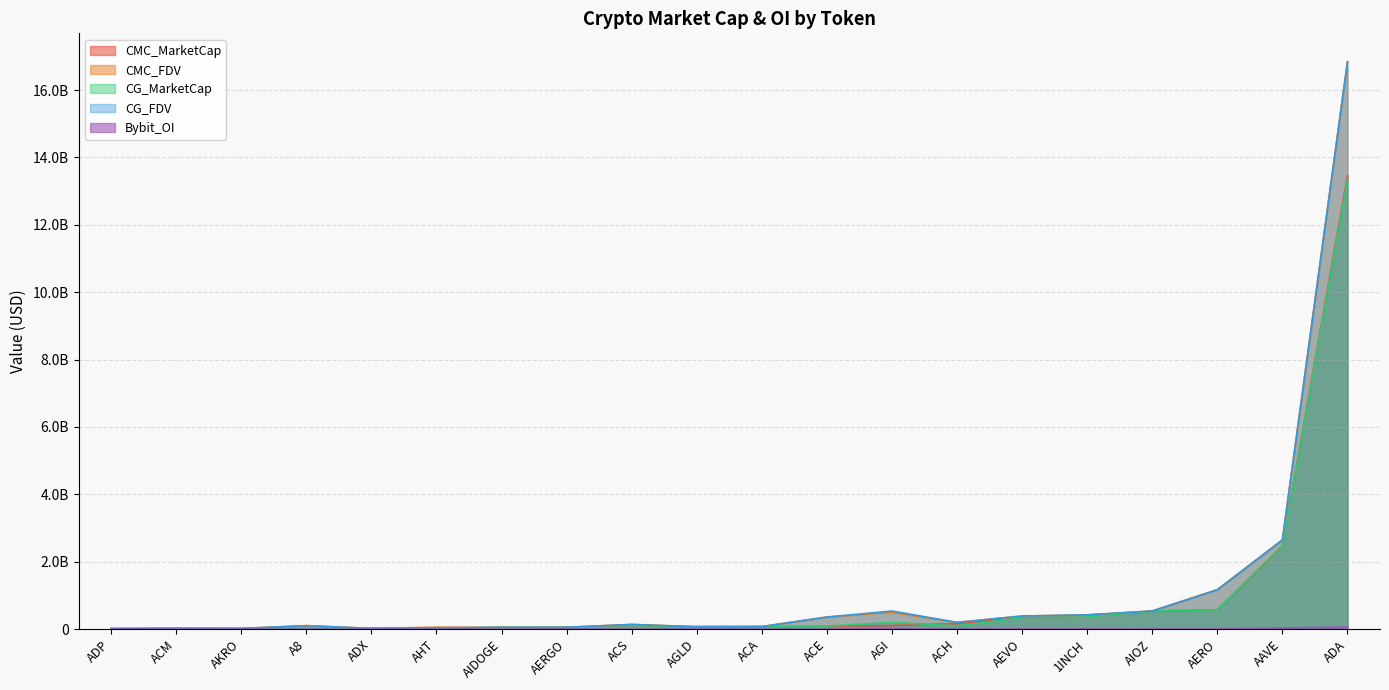

Is the value of Bybit_OI at A8 greater than the value of CMC_FDV at AGI?

No